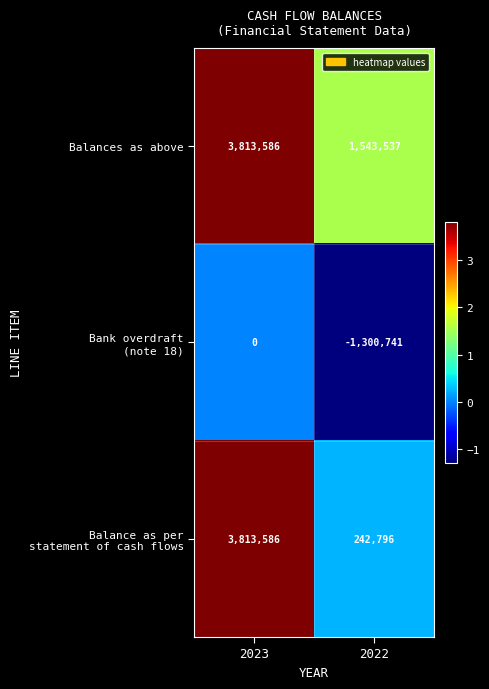

What is the sum of the Balances as above values at 2023 and 2022?

5357123